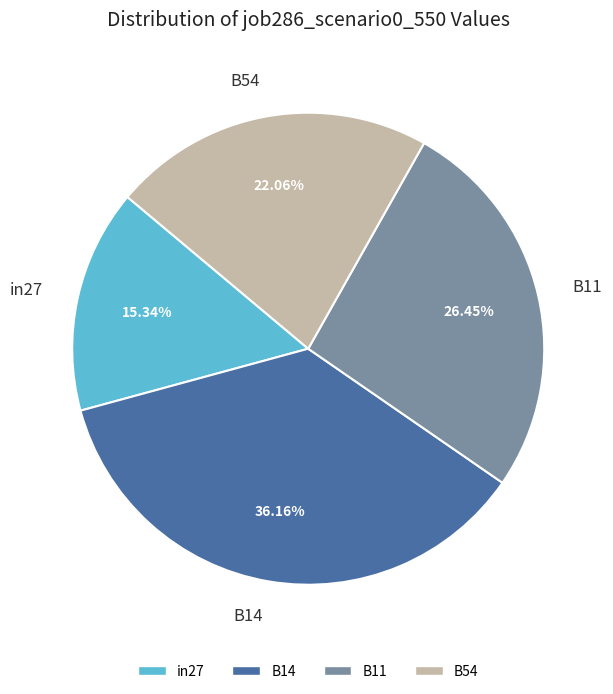

Which slice is the largest?

B14